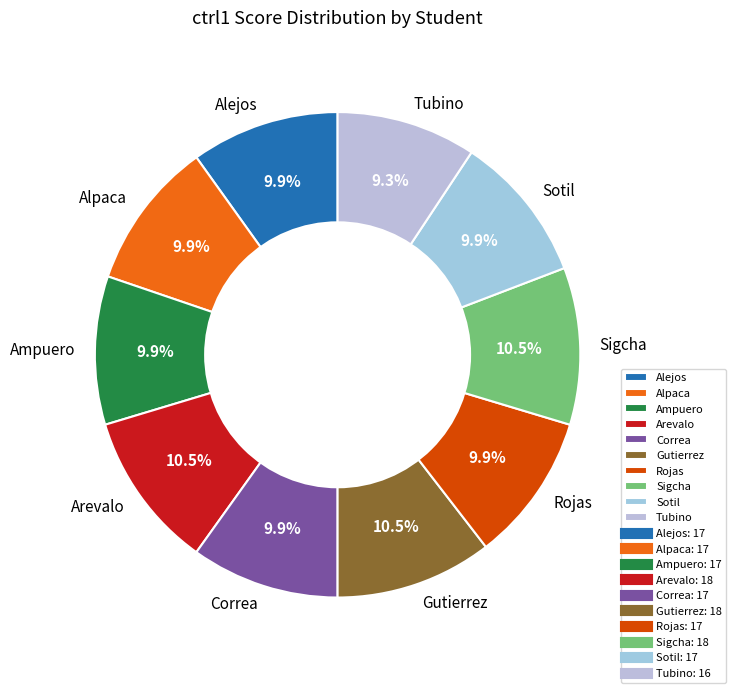

Which category has the smallest portion of the pie?

Tubino